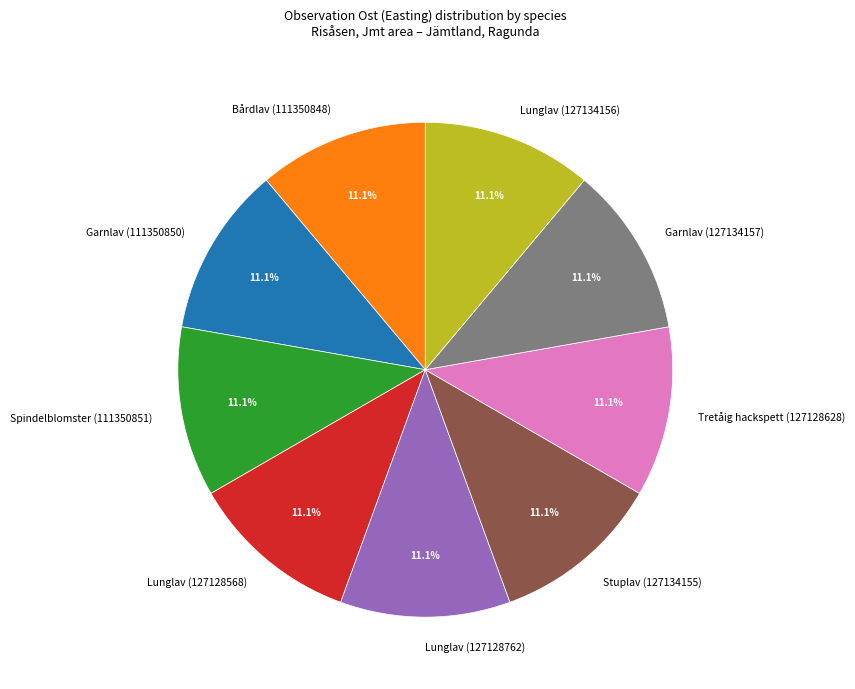

True or false: Lunglav (127128568) accounts for 1% of the total.

False